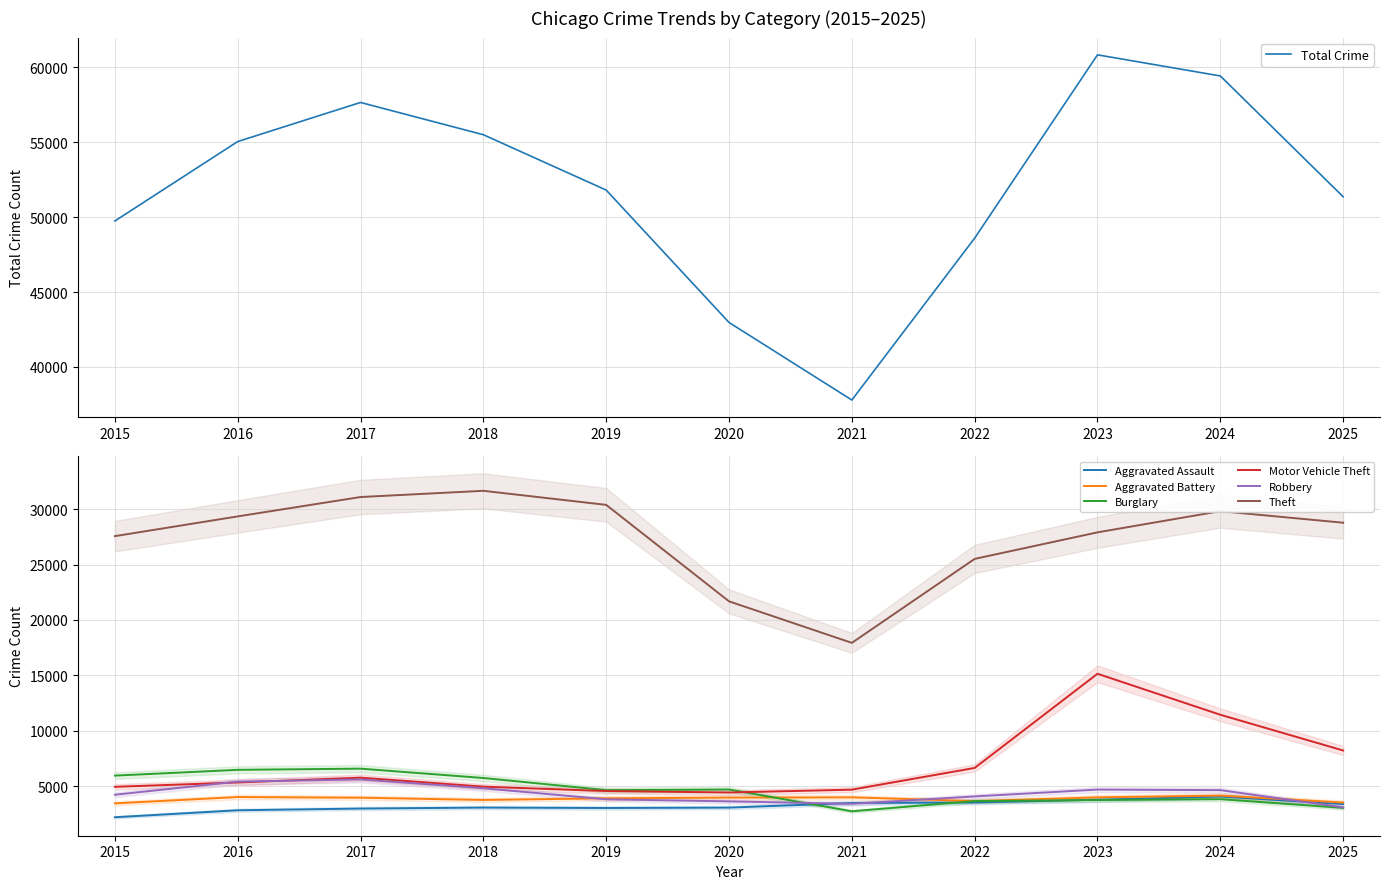

At how many categories does at least one series exceed 26740?

8